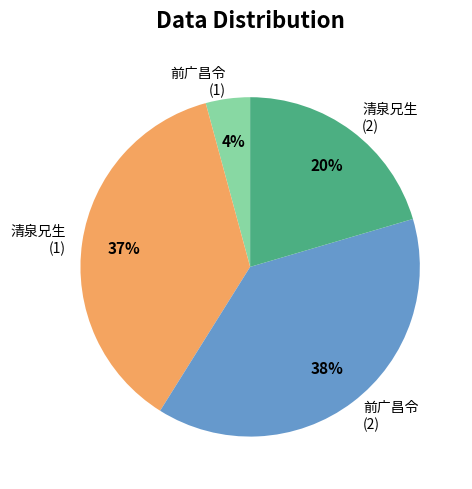

Does any single category account for the majority?

No